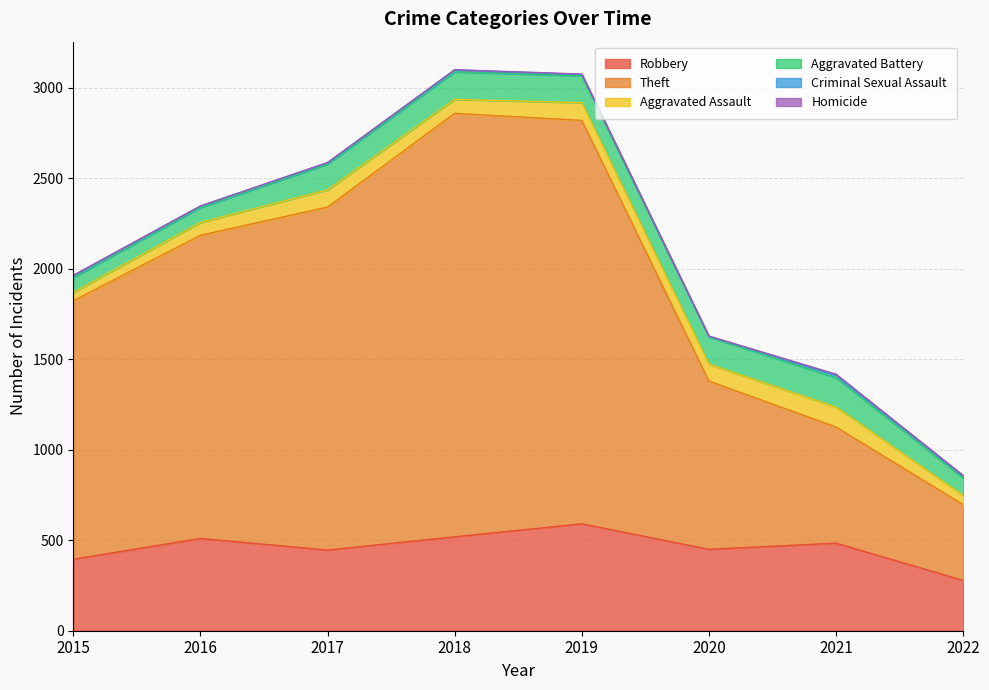

True or false: Robbery has a value of 118 at 2020.

False